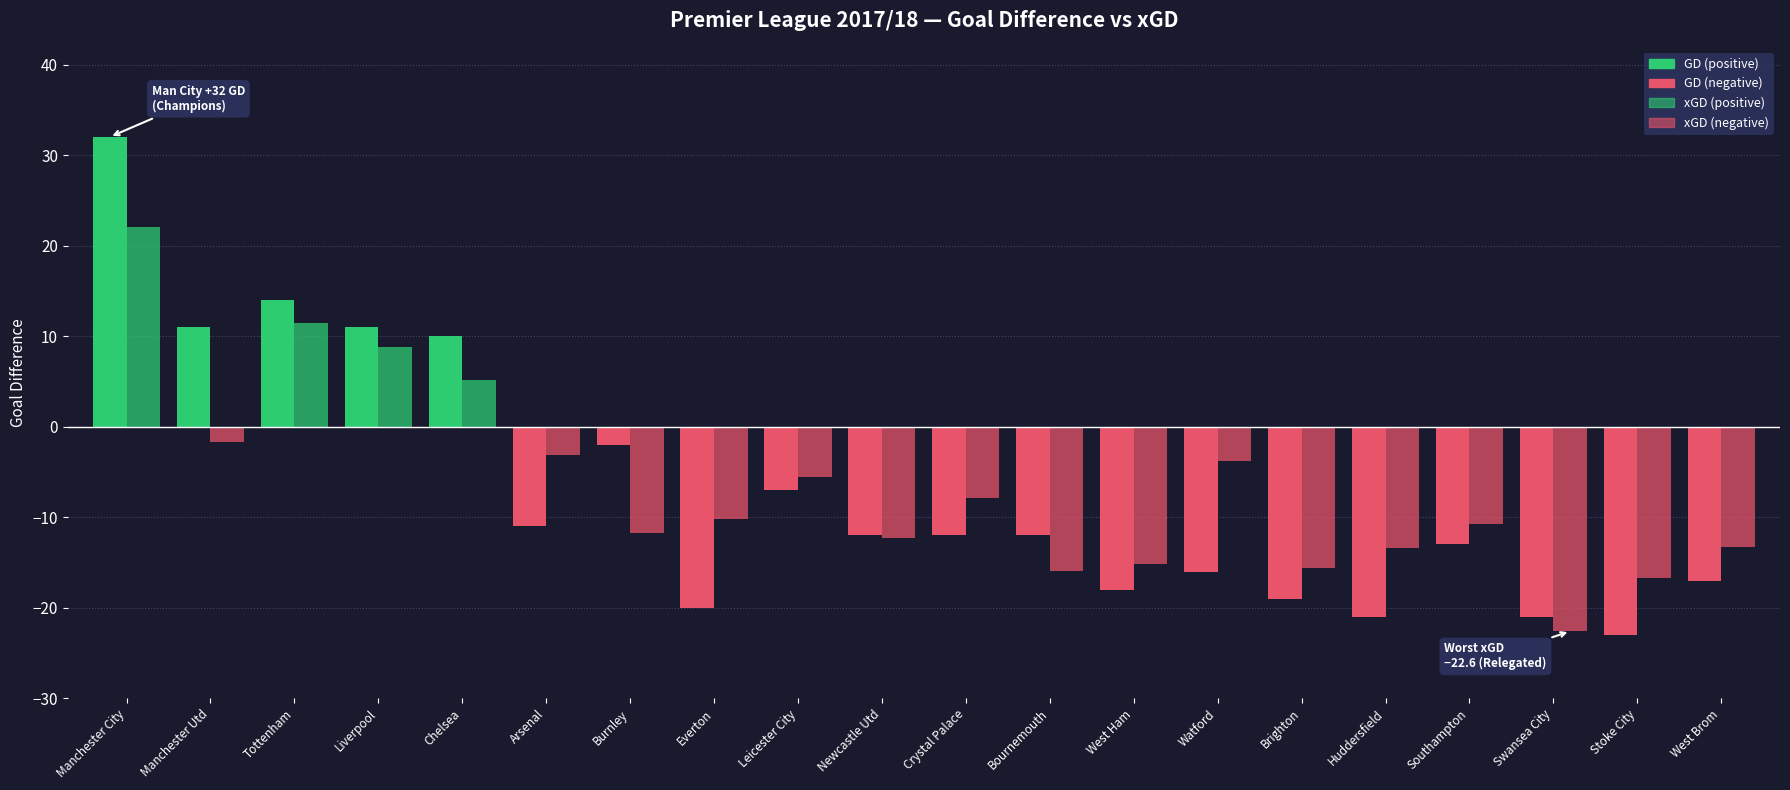

Count the number of categories in the chart.

20